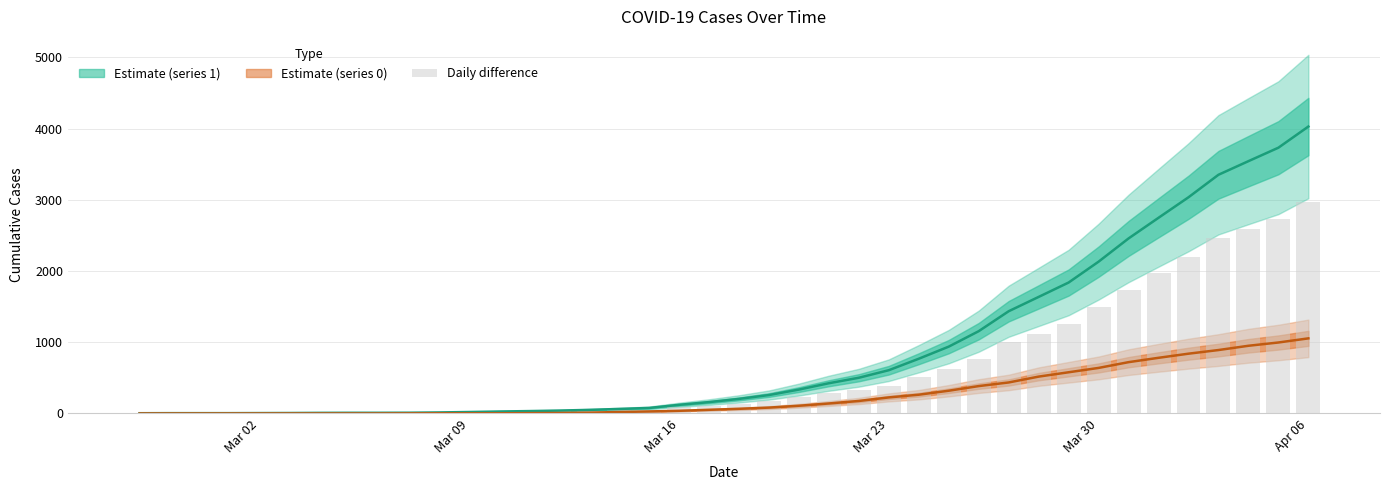

Which label corresponds to the smallest value in the chart?

Mar 02